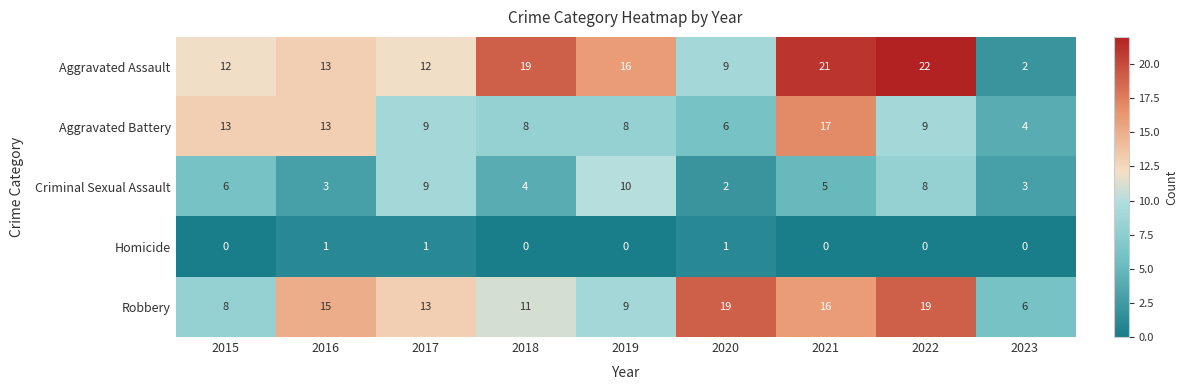

How many values in the Aggravated Battery series are below 9?

4